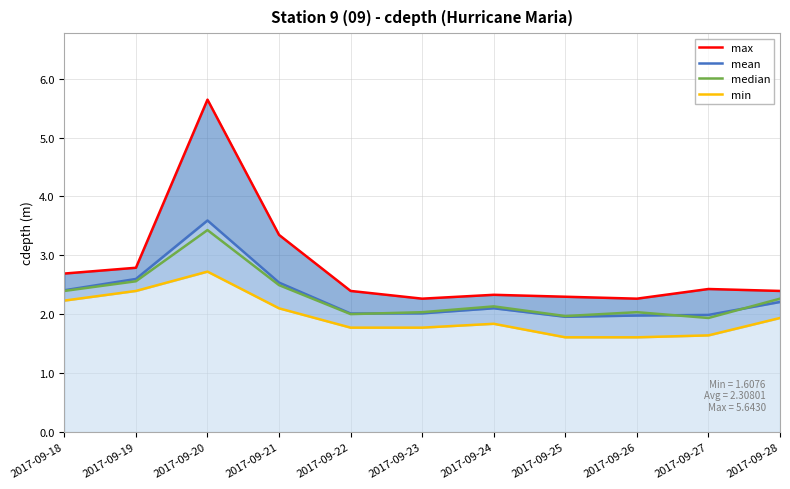

Which category has the highest value across all series?

2017-09-20